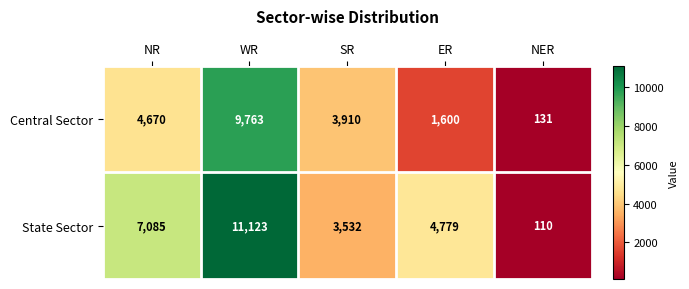

Which series has the largest total across all categories?

State Sector